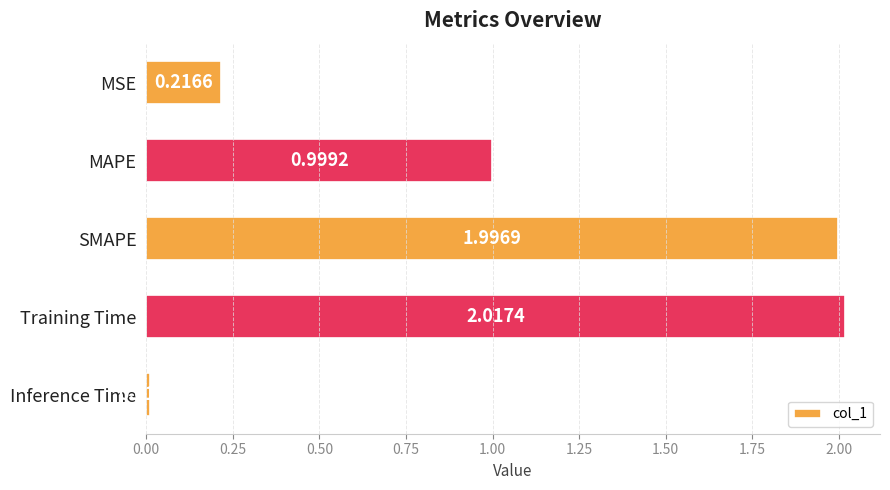

What is the label of the 3rd bar from the top?

SMAPE